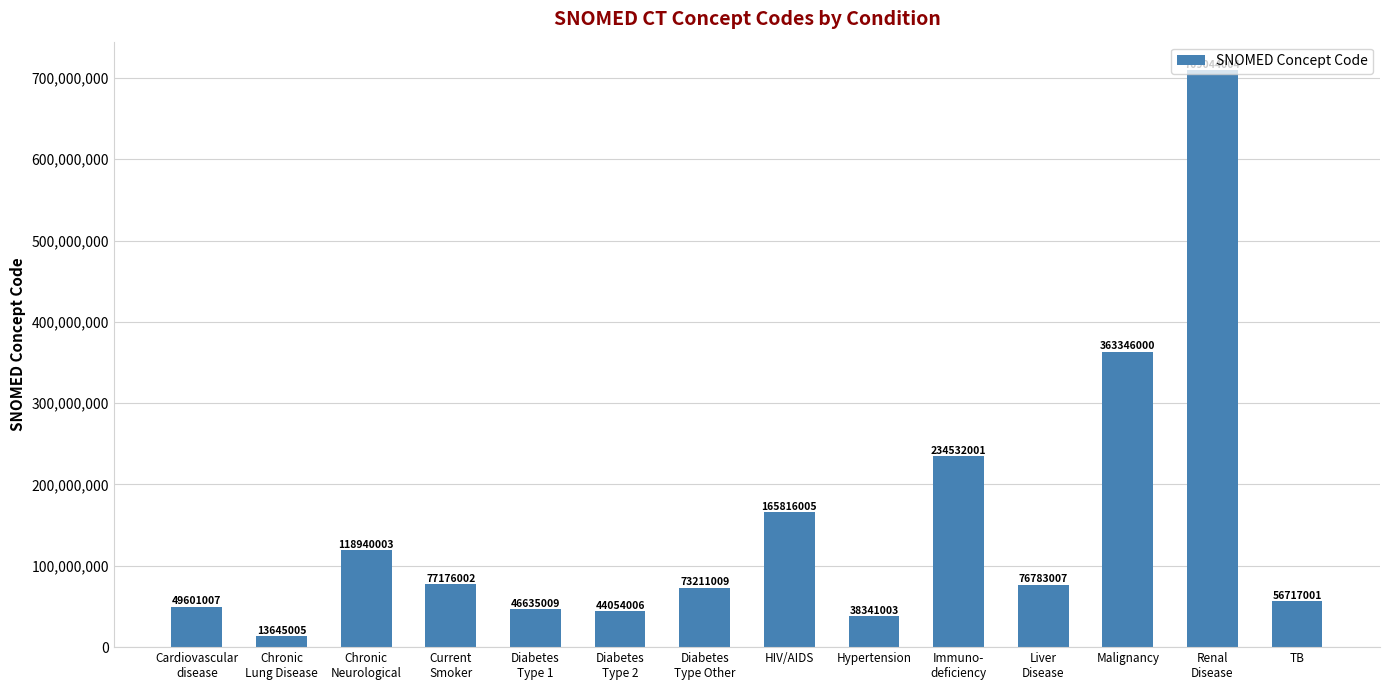

What is the change in value from Chronic
Neurological to HIV/AIDS?

+46876002